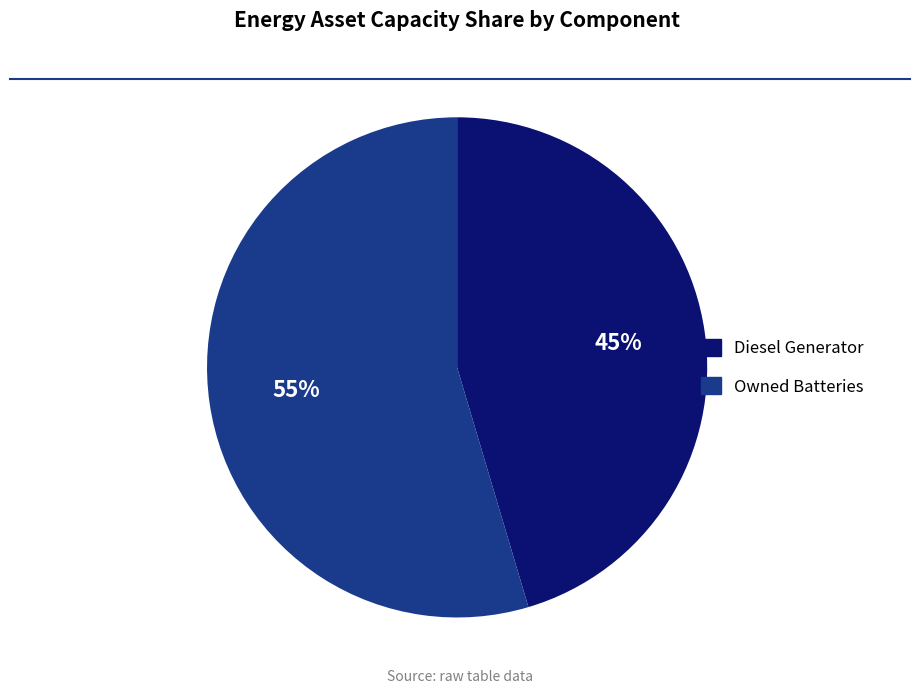

Does any single category account for the majority?

Yes